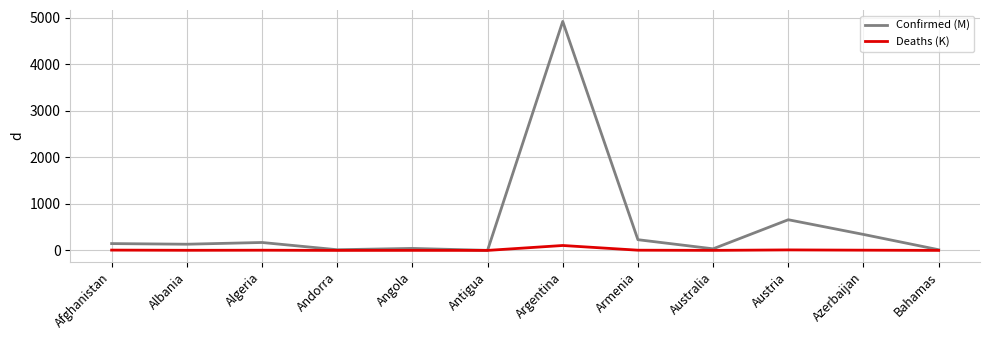

The value of Deaths (K) at Argentina is 105.6. True or false?

True